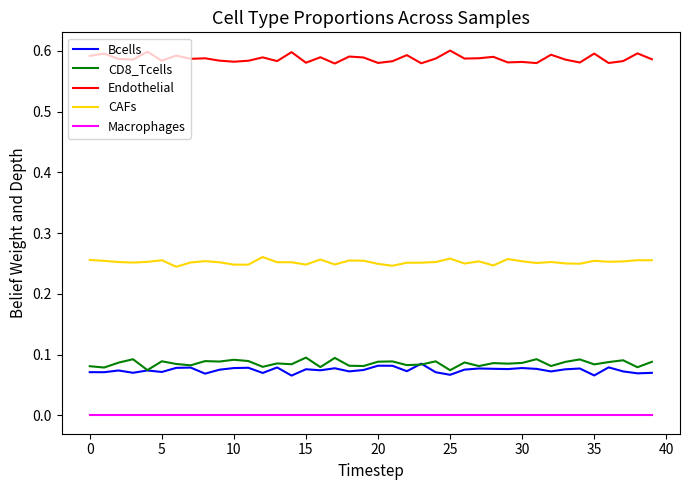

True or false: CD8_Tcells and Macrophages cross at least once.

False